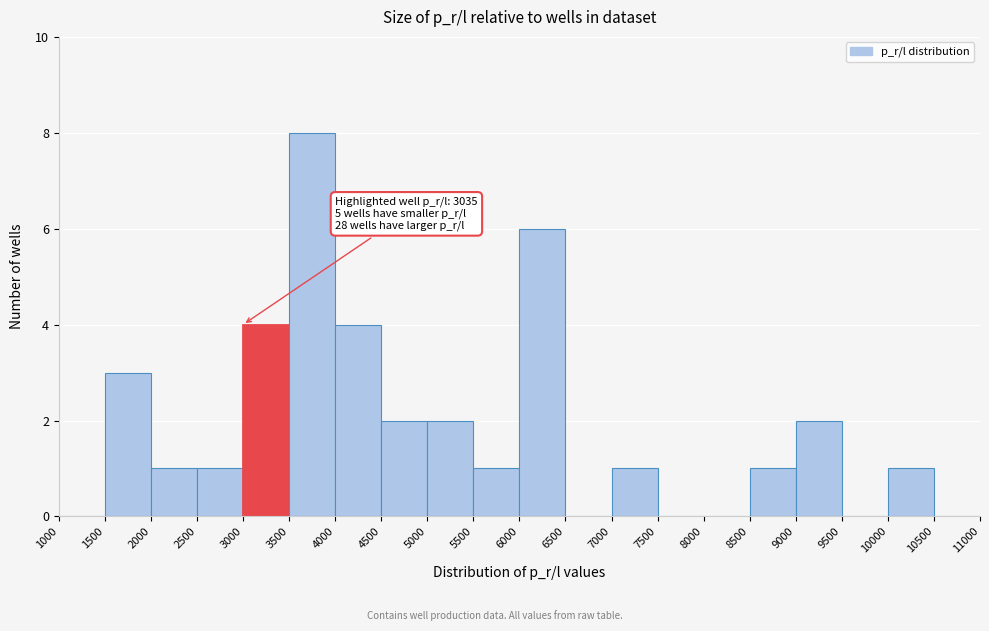

Over which range of the x-axis is the bar tallest?

3500 to 4000